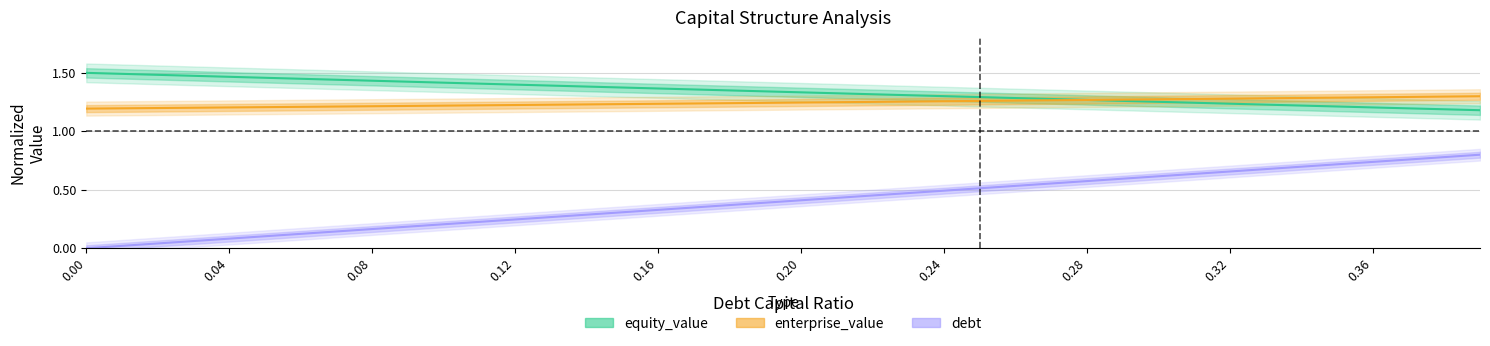

What is the value of the debt_capital point at the 32nd from the left?

0.6